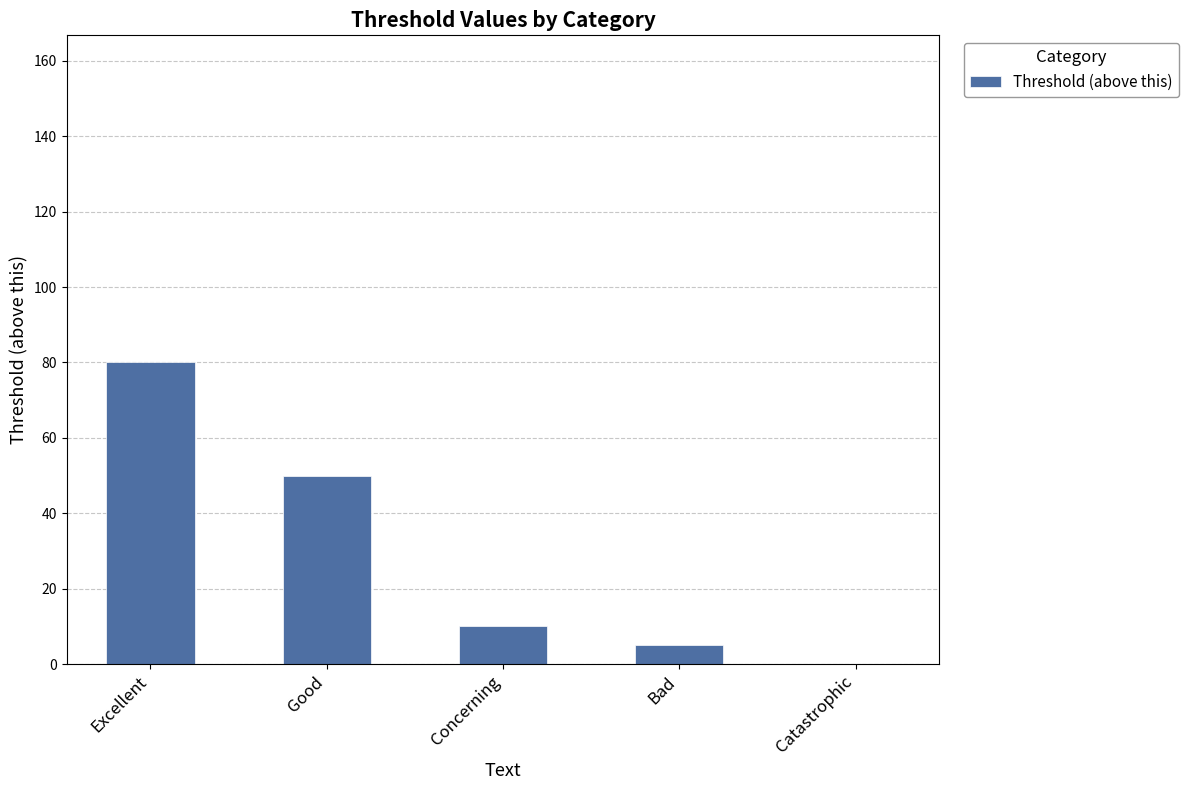

Where is the data nearest to the value 40?

Good